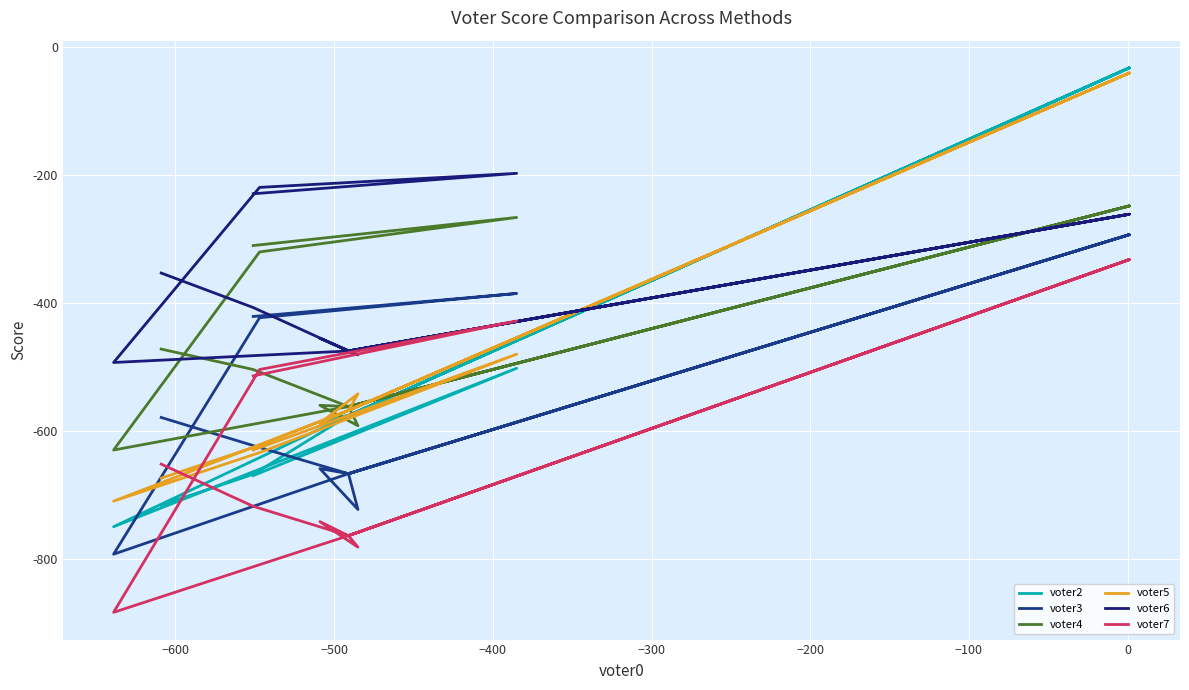

What is the average value of the voter3 series?

-559